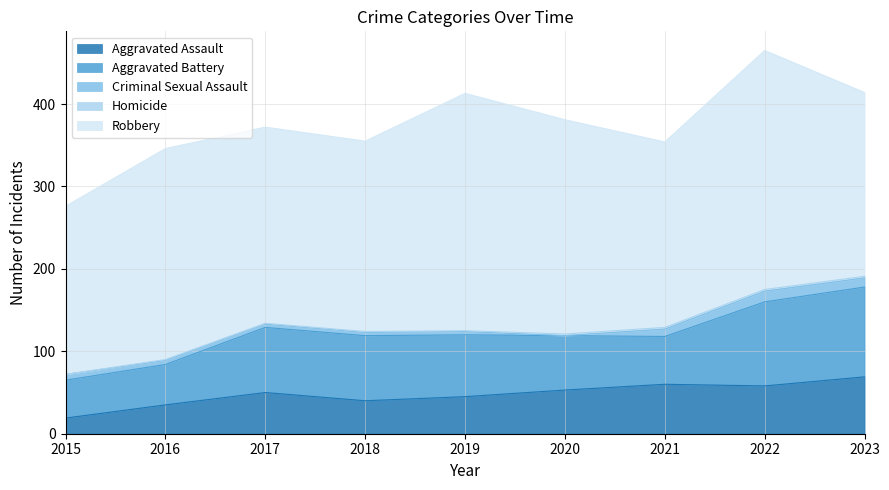

At which label does Robbery reach its peak?

2022